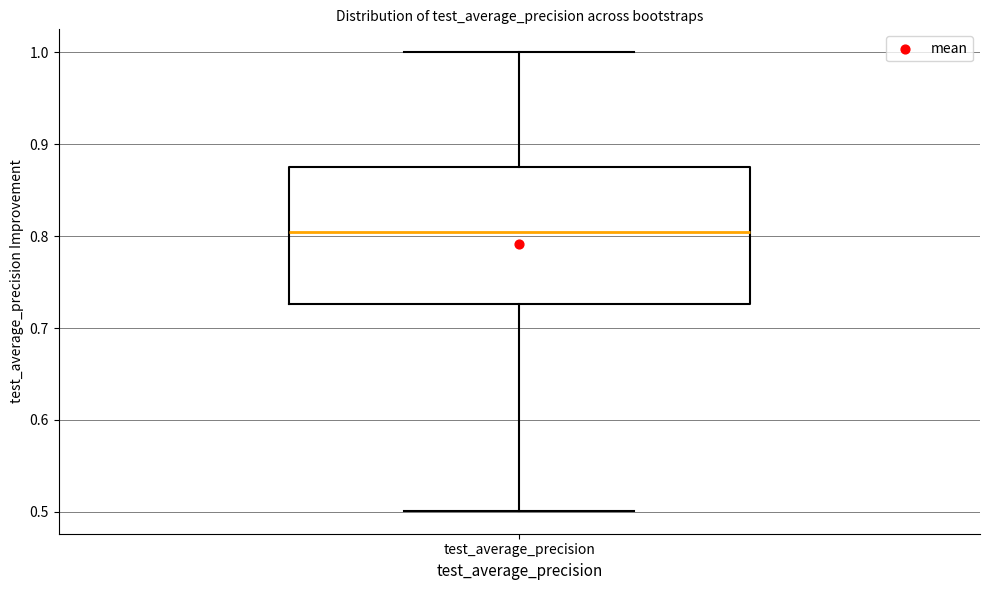

Transcribe this box plot: give where the median line is, the range the box spans, and where the two whiskers end, as read against the y-axis. The values are not printed on the chart, so give them approximately, as read against the axis.

median 0.80, box 0.73 to 0.88, whiskers 0.50 to 1.00